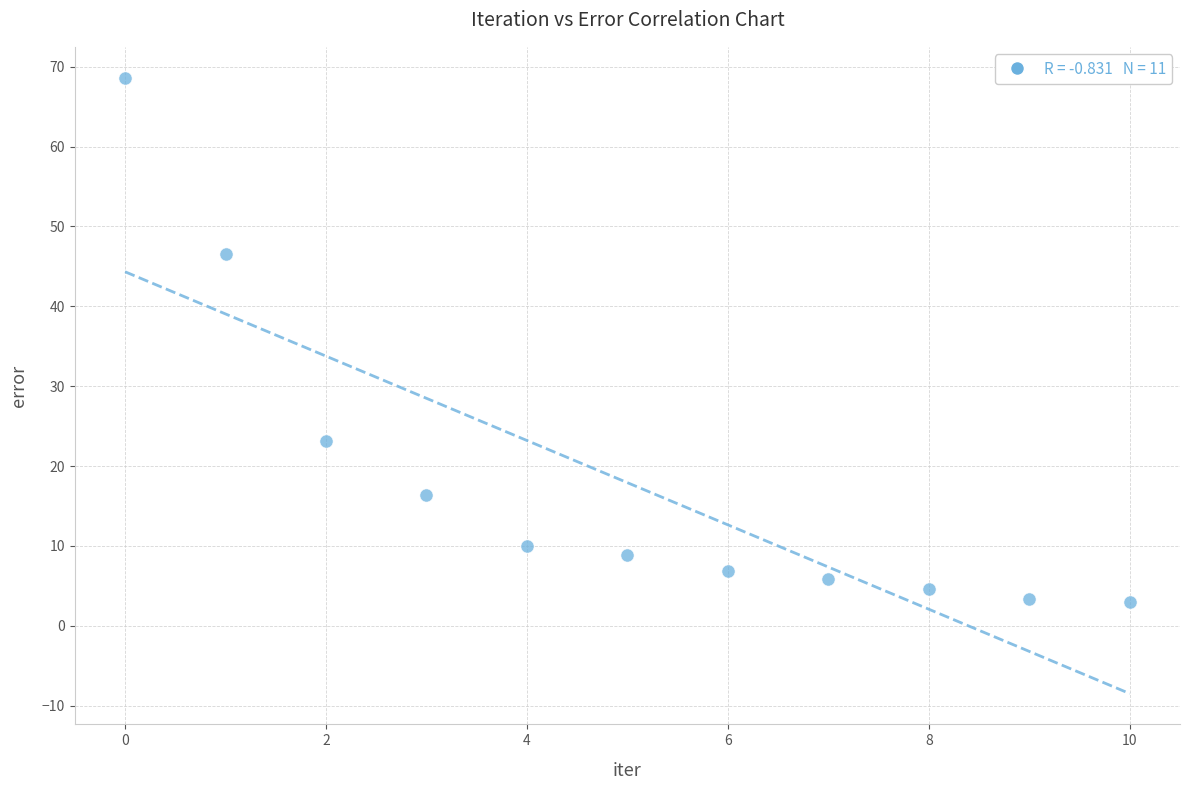

What is the range of Y values (max minus min)?

65.7